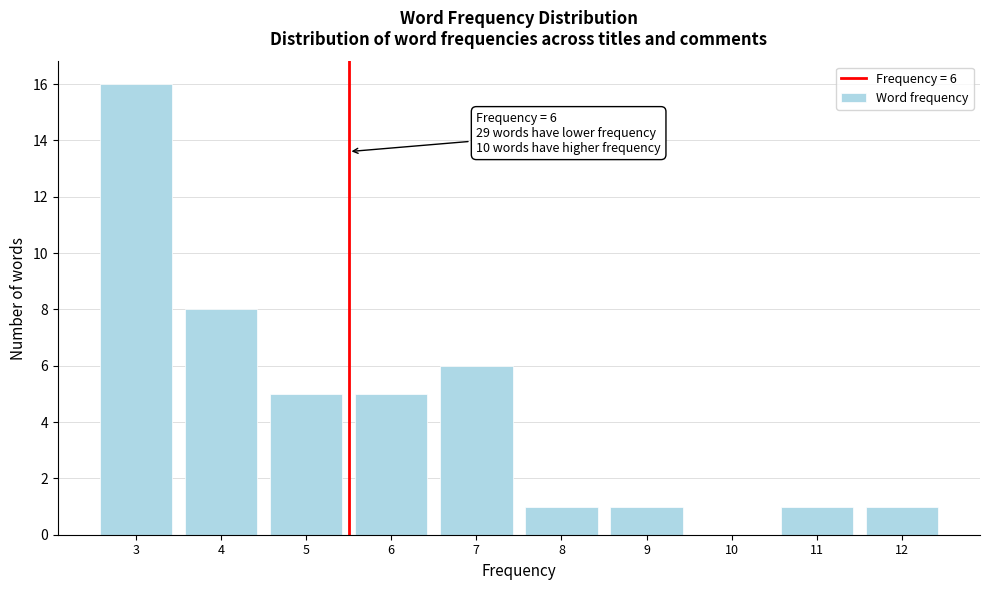

Reading left to right, what are all the values shown in this chart?

3=16	4=8	5=5	6=5	7=6	8=1	9=1	10=0	11=1	12=1